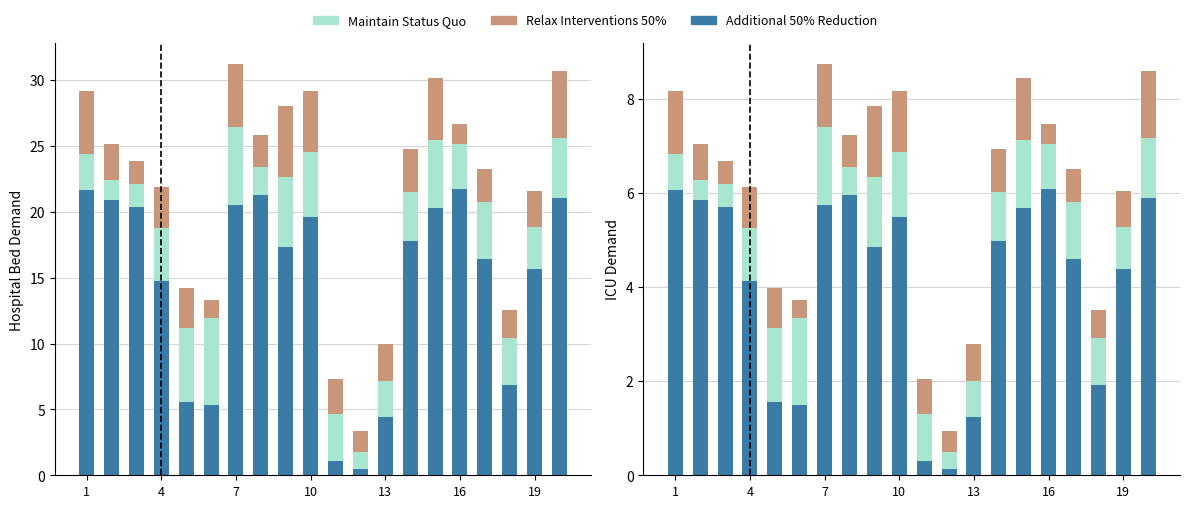

The value of Maintain Status Quo at 1 is 1.2. True or false?

False